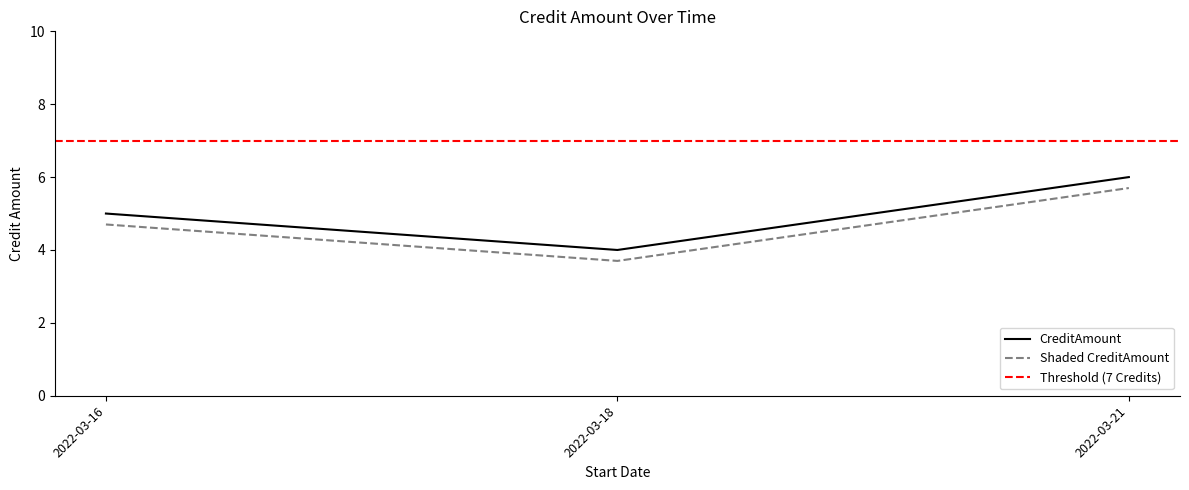

Approximately how many times larger is the value at 2022-03-16 compared to 2022-03-18?

1.2